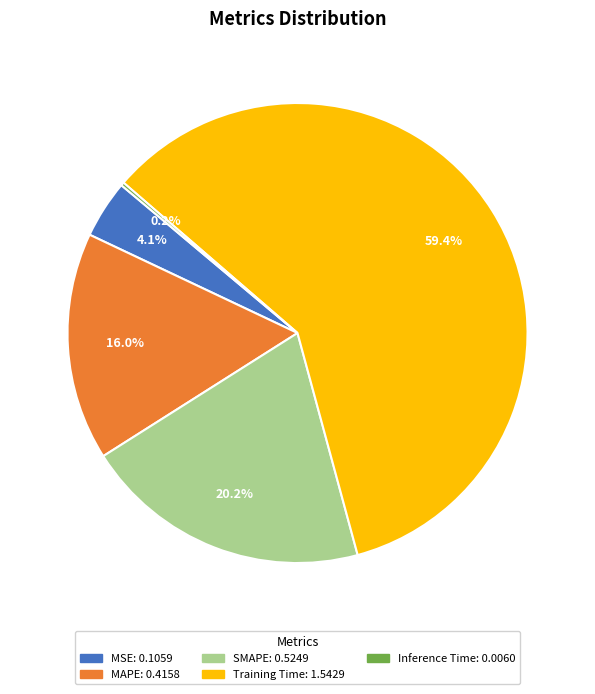

What is the largest slice in the pie chart?

Training Time